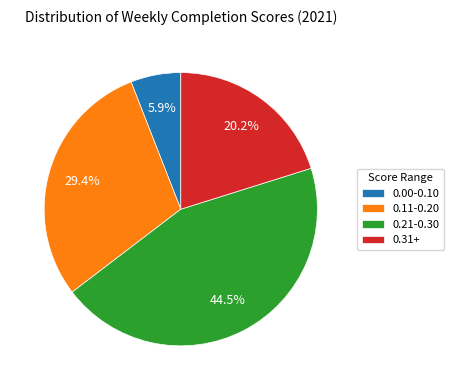

Is there any slice that represents more than half of the pie?

No